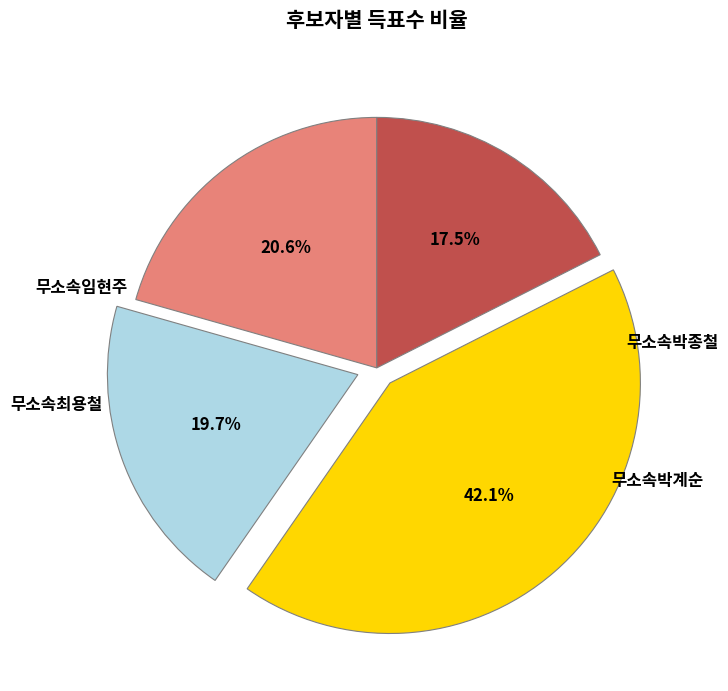

Is there any slice that represents more than half of the pie?

No